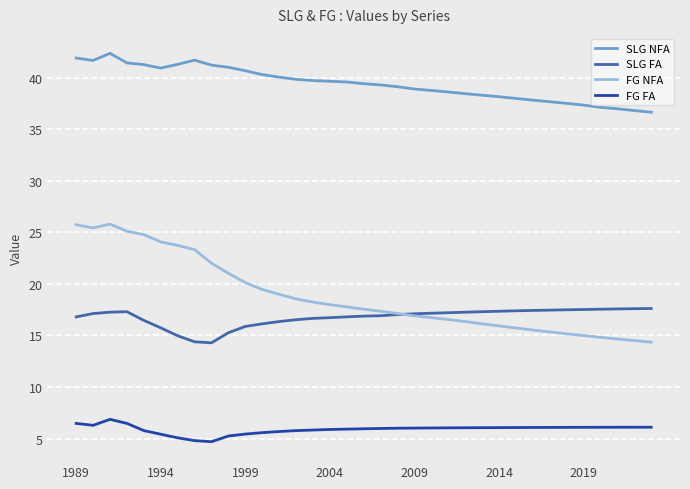

List the series in order of their peak value, highest first.

SLG NFA, FG NFA, SLG FA, FG FA